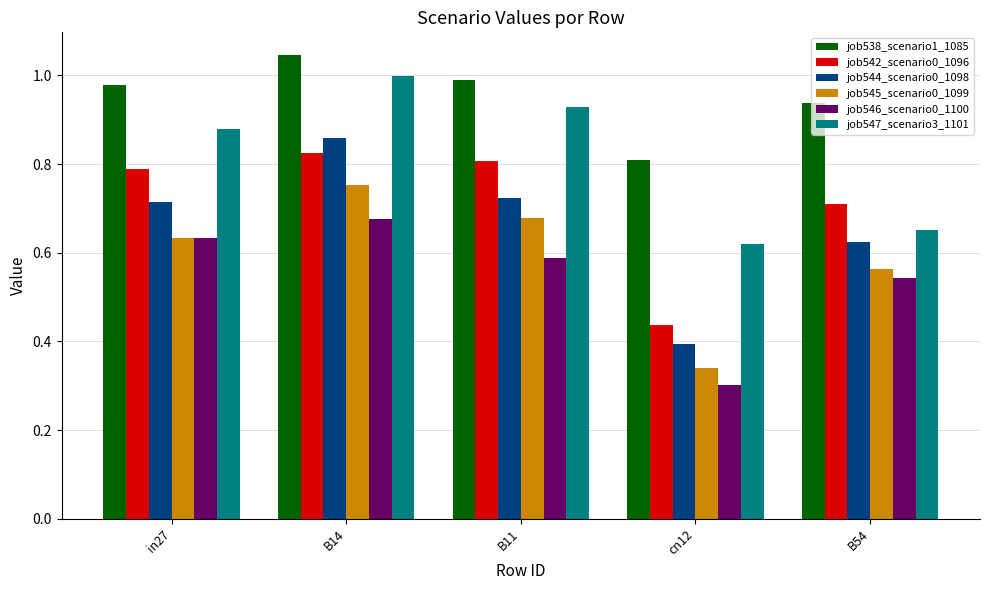

What is the sum of the job542_scenario0_1096 values at cn12 and B11?

1.2